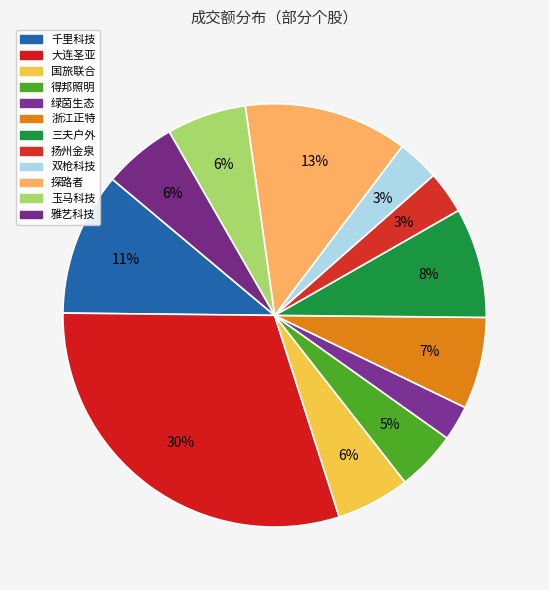

What is the ratio of the value at 双枪科技 to the value at 扬州金泉?

1.0